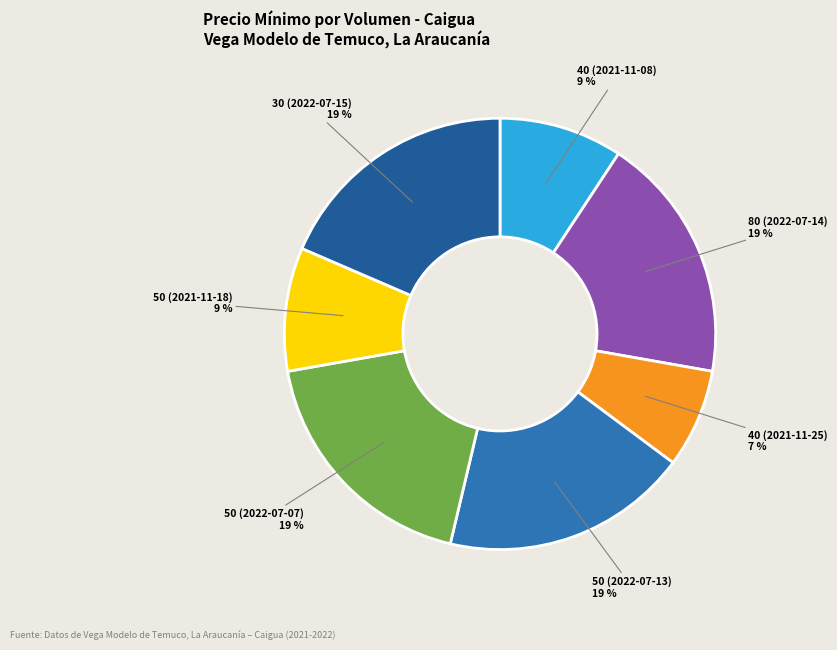

What percentage is the 50 (2022-07-07) slice, to the nearest percent?

19%